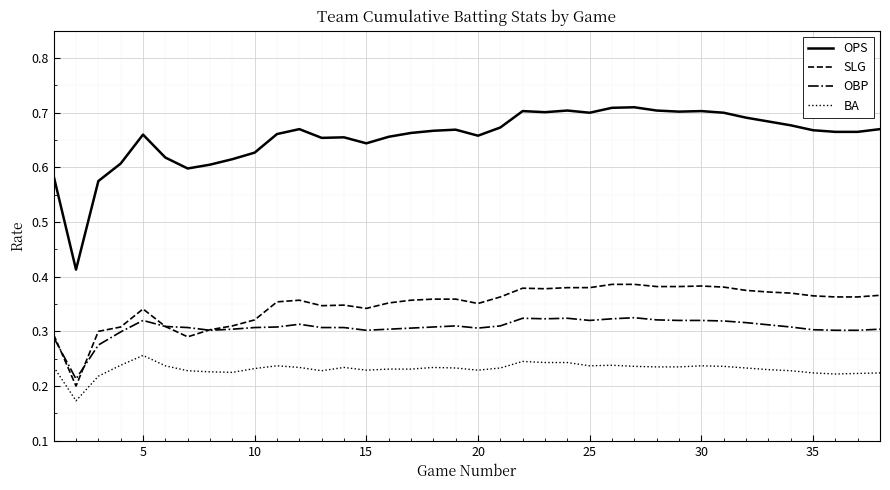

True or false: OBP and BA cross at least once.

False